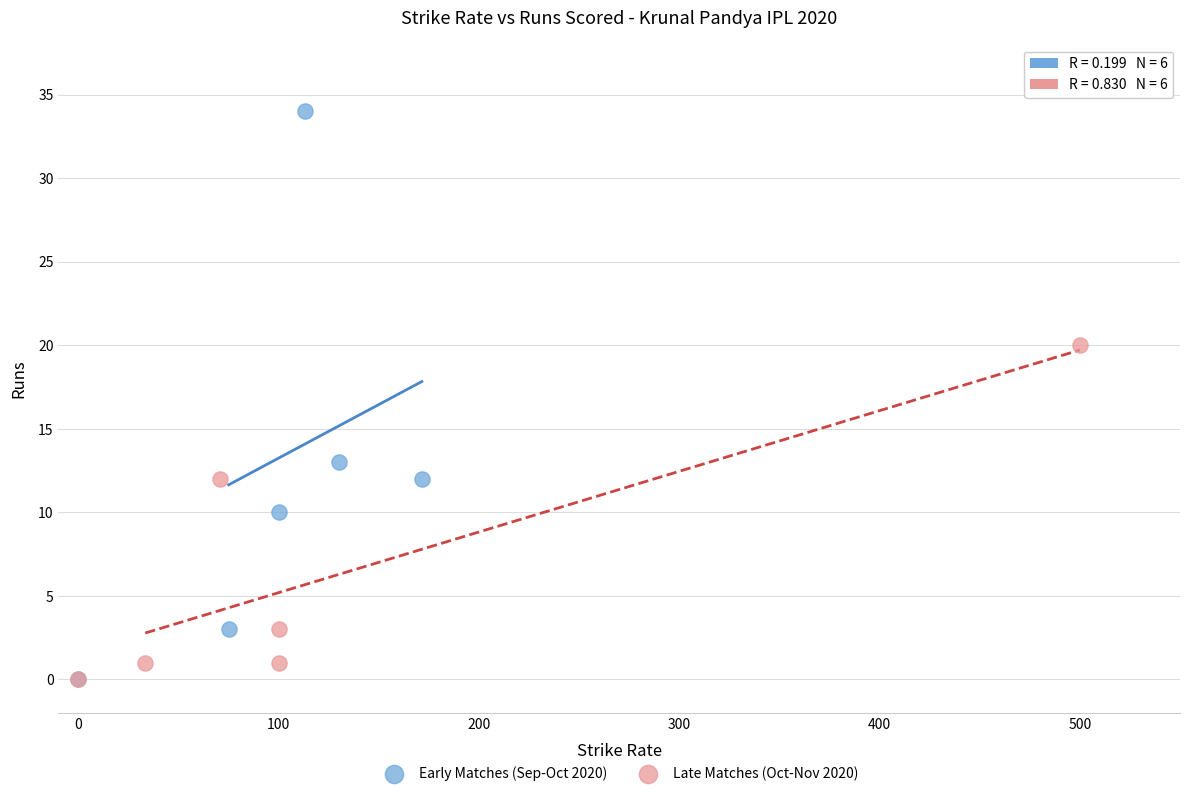

Which series contains the highest Y value?

Early Matches (Sep-Oct 2020)